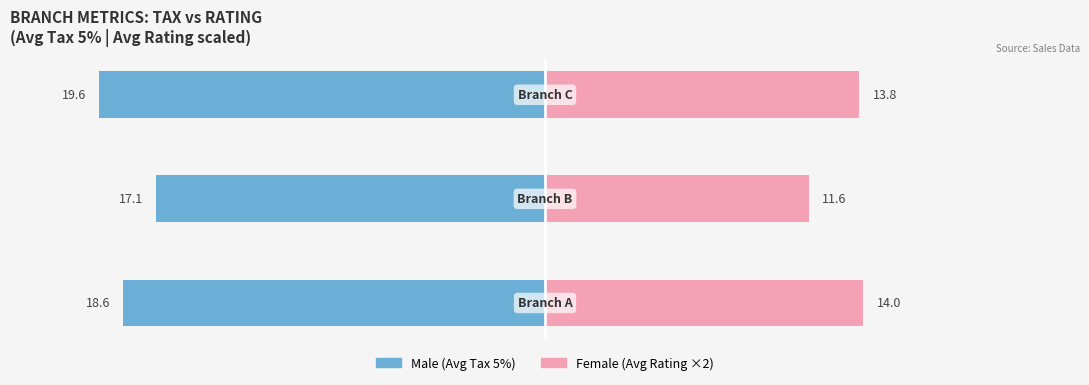

Between 0 and 1, which is larger?

1